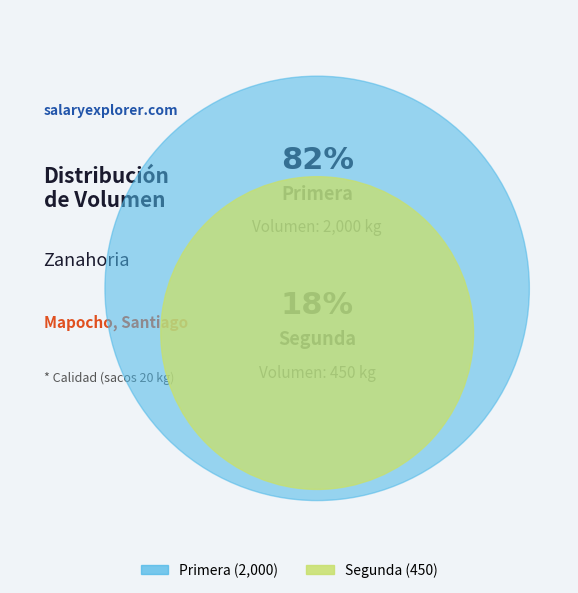

Which slice represents more than half of the pie?

Primera